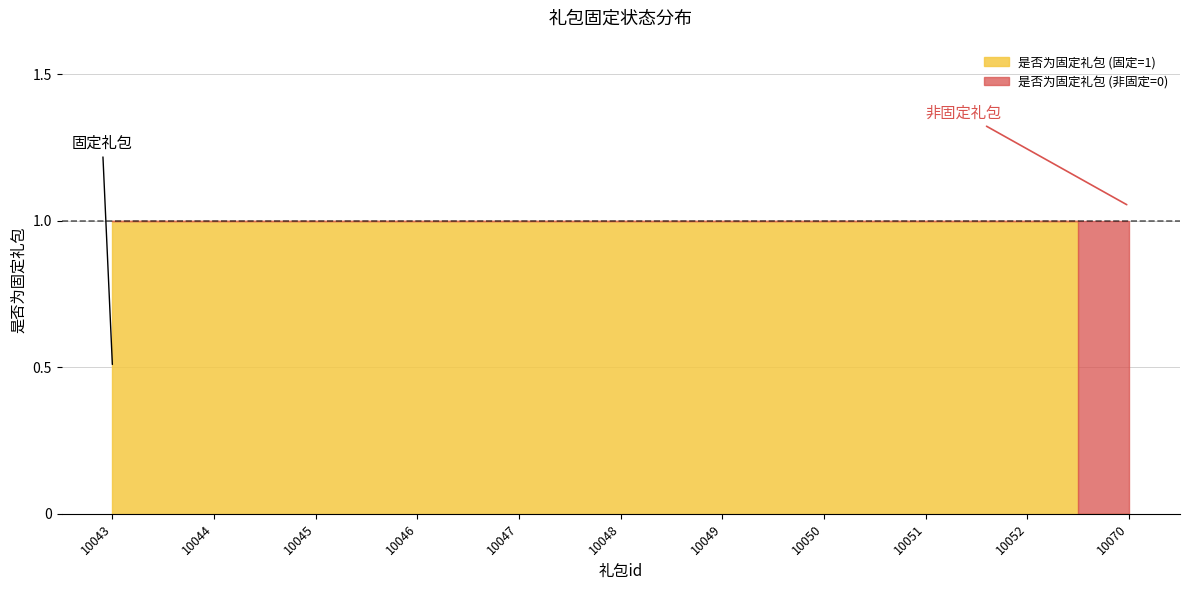

Reading left to right, what are all the values shown in this chart?

10043=1	10044=1	10045=1	10046=1	10047=1	10048=1	10049=1	10050=1	10051=1	10052=1	10070=0